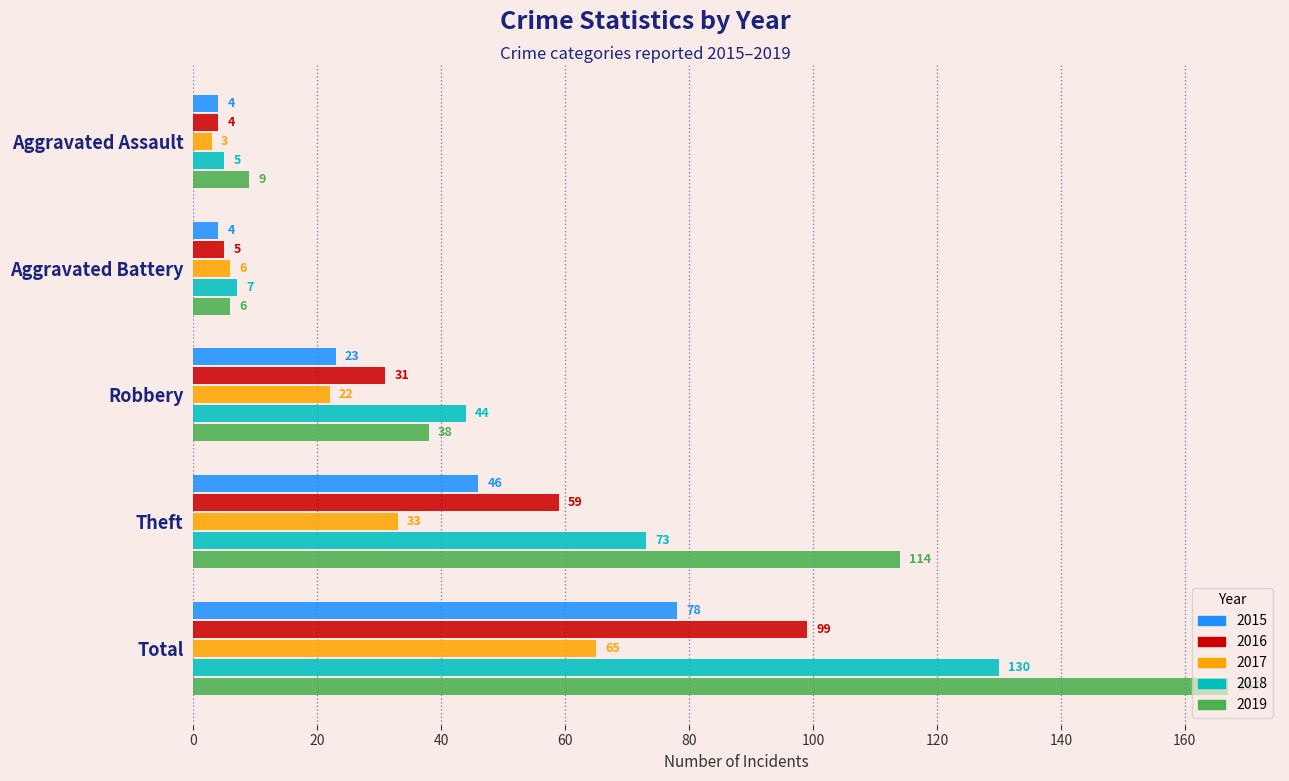

What is the total value across all series at Aggravated Battery?

28